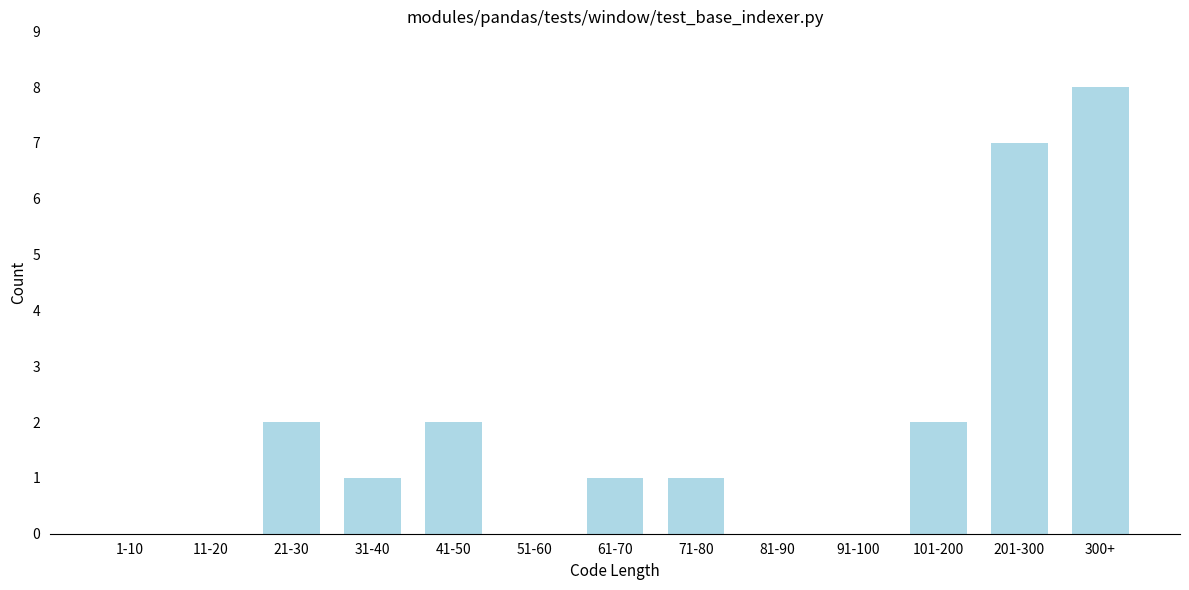

Reading right to left, list all the values displayed in this chart.

300+=8	201-300=7	101-200=2	91-100=0	81-90=0	71-80=1	61-70=1	51-60=0	41-50=2	31-40=1	21-30=2	11-20=0	1-10=0